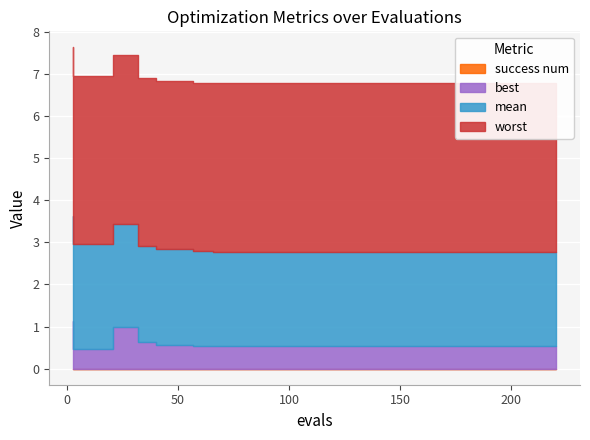

What is the label of the 3rd point from the left?

best